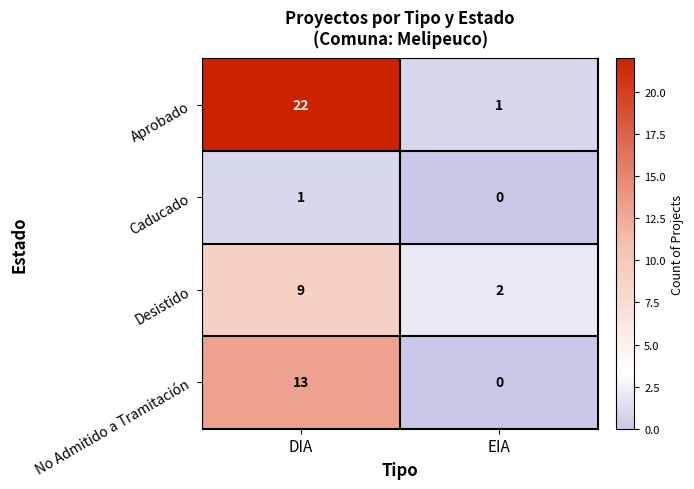

At which label is Aprobado closest to 11?

EIA